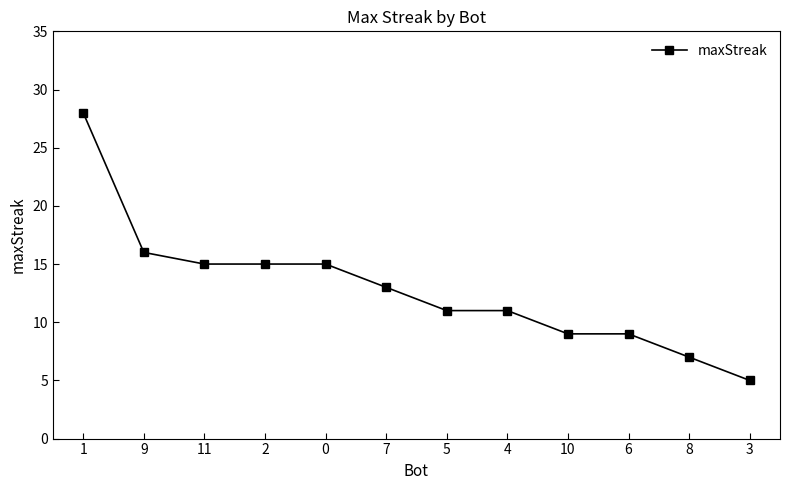

How many lines are shown in the chart?

1